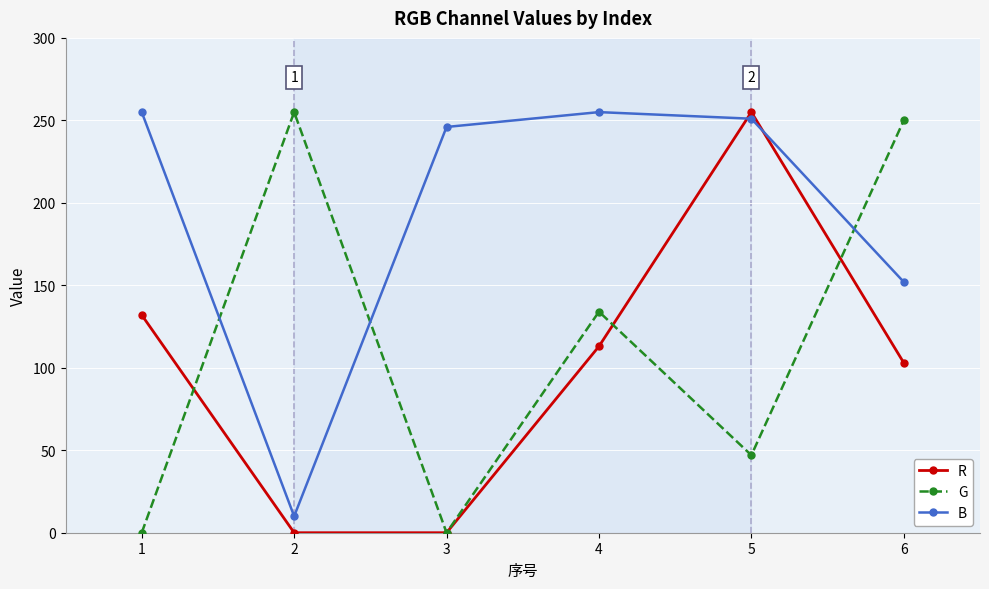

How many lines are shown in the chart?

3